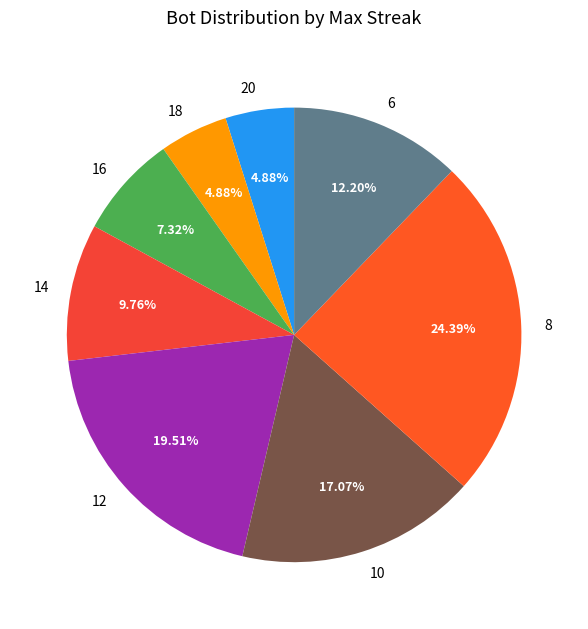

To the nearest percent, what is the difference between the largest and smallest slice percentages?

20%